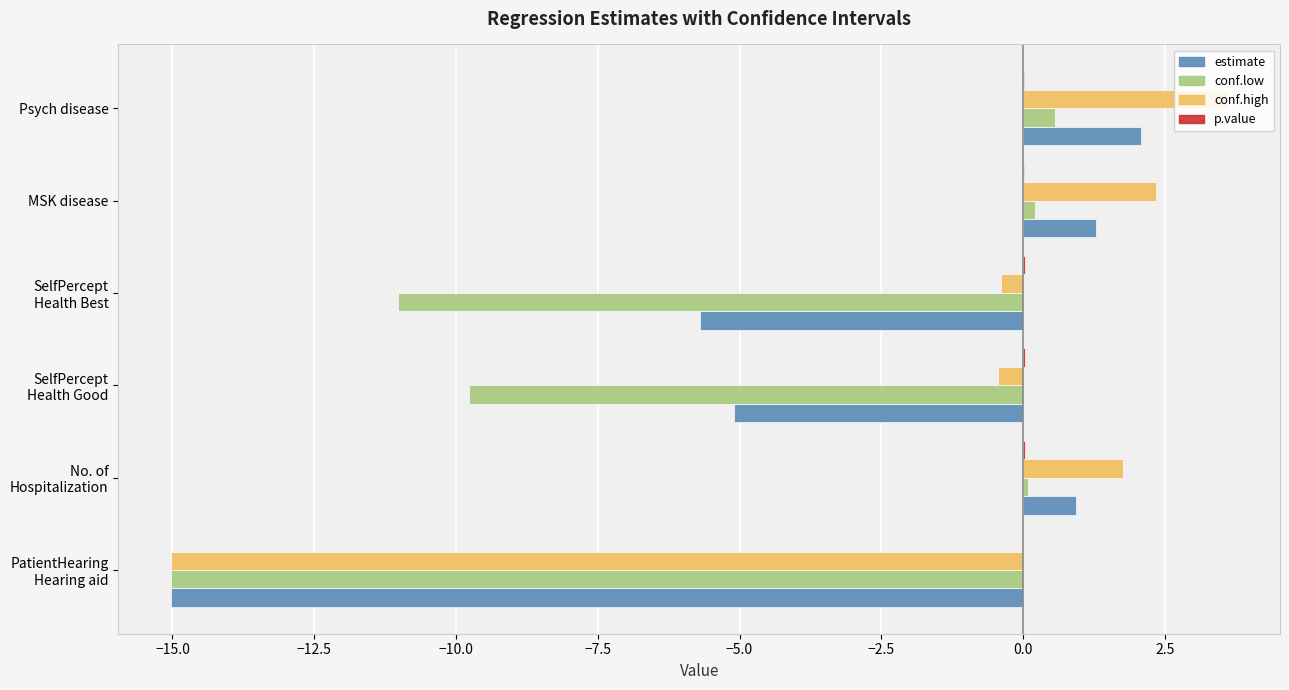

Which category has the highest value across all series?

Psych disease